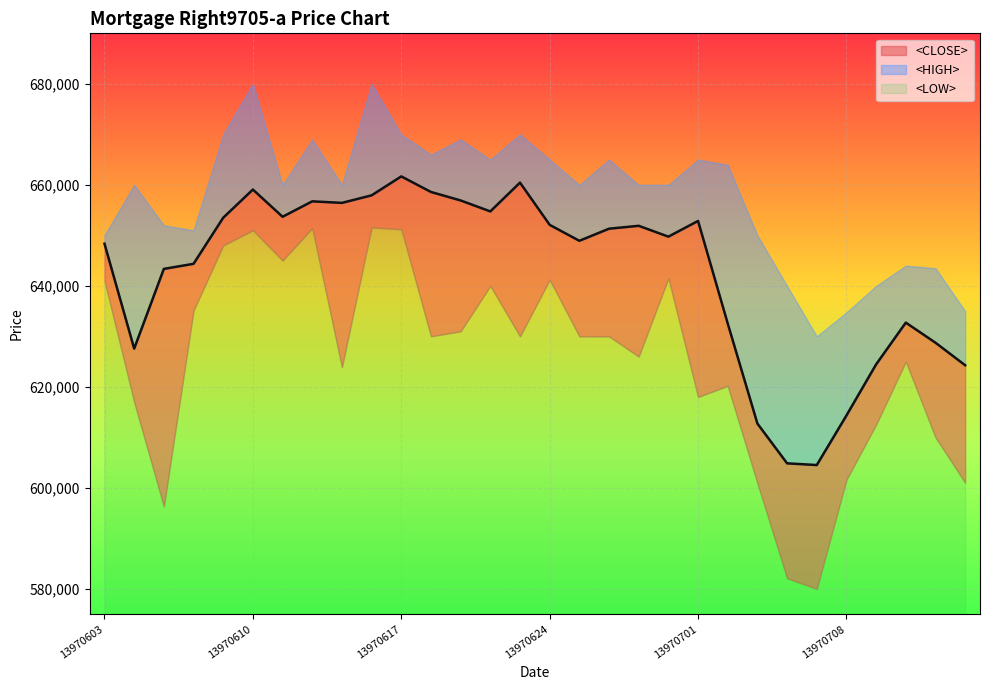

The value of <HIGH> at 13970708 is 634748. True or false?

True